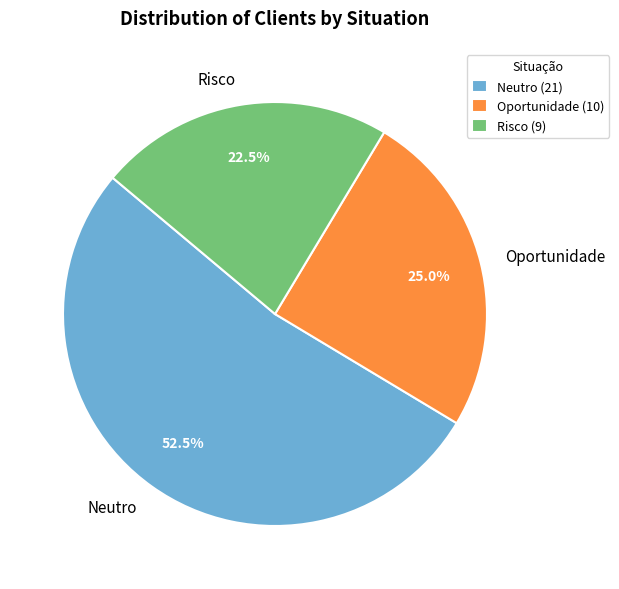

What is the smallest slice in the pie chart?

Risco